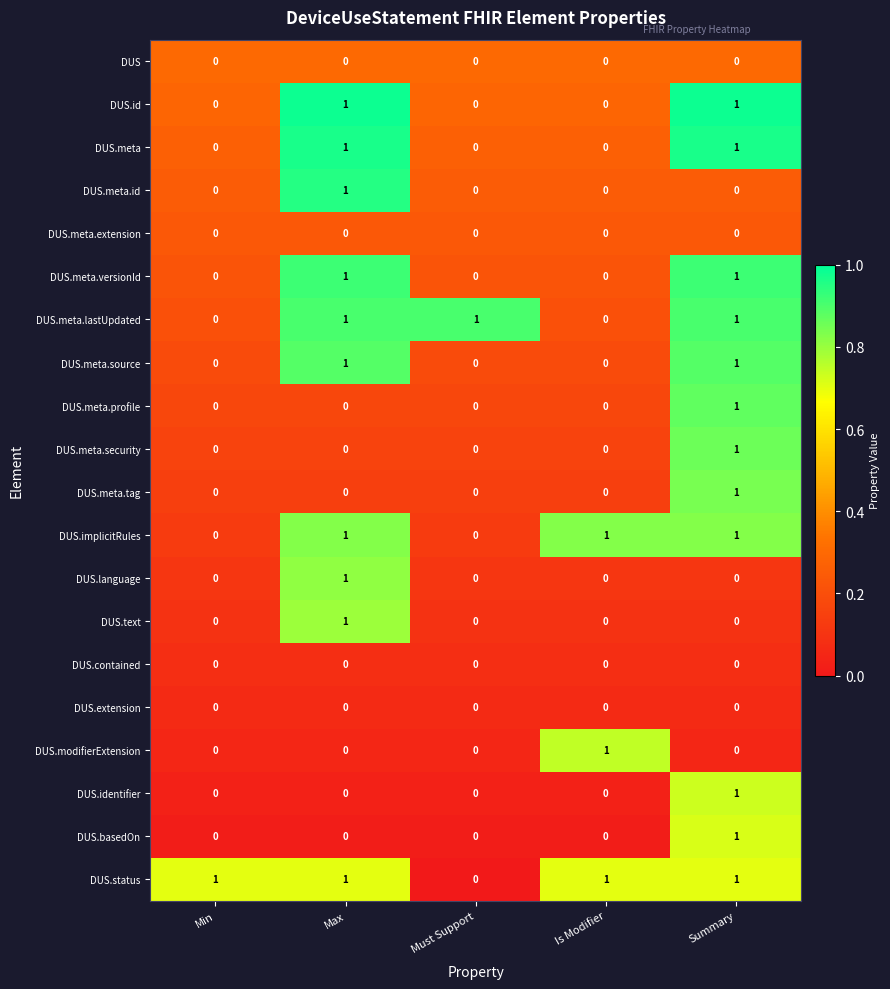

How many DUS.meta.lastUpdated values are between 0 and 1?

5